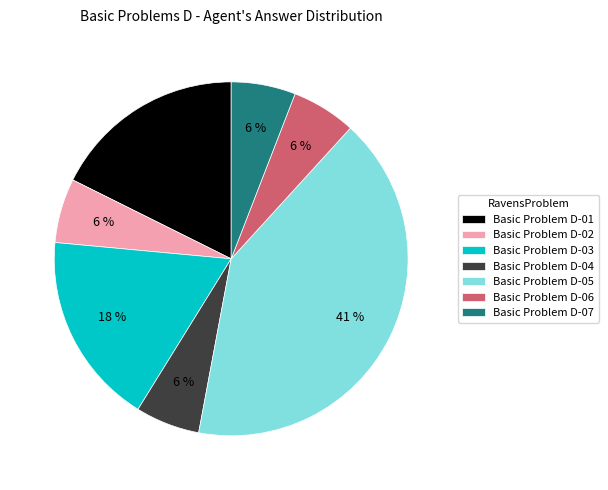

Combined, do Basic Problem D-07 and Basic Problem D-01 account for over 50%?

No